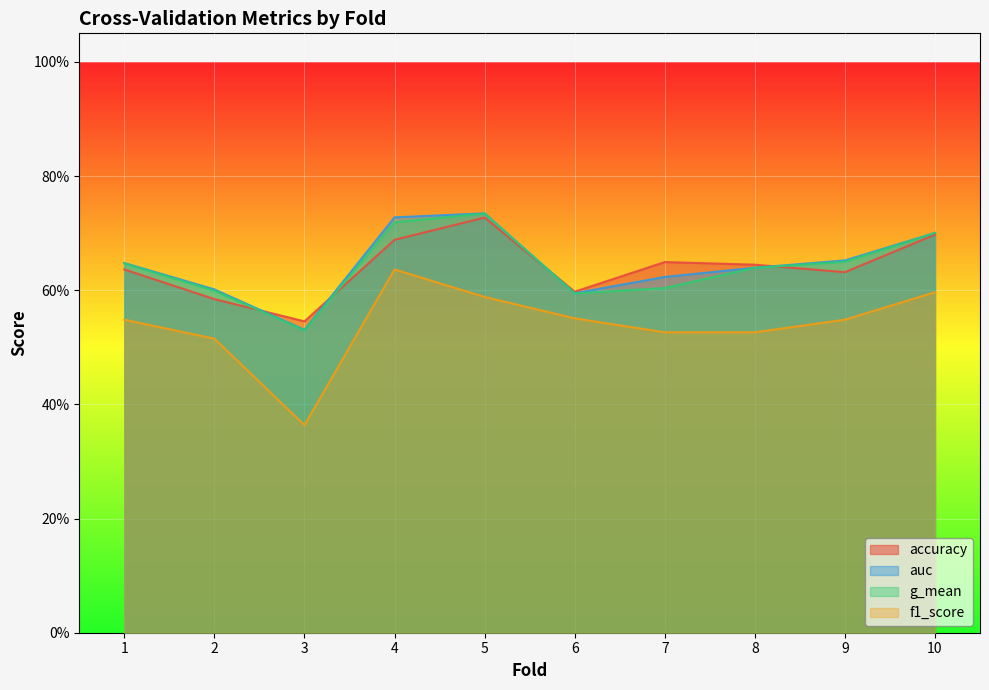

Reading left to right, list all the values displayed in this chart.

accuracy: 0.6	0.6	0.5	0.7	0.7	0.6	0.6	0.6	0.6	0.7
auc: 0.6	0.6	0.5	0.7	0.7	0.6	0.6	0.6	0.7	0.7
g_mean: 0.6	0.6	0.5	0.7	0.7	0.6	0.6	0.6	0.6	0.7
f1_score: 0.5	0.5	0.4	0.6	0.6	0.6	0.5	0.5	0.5	0.6